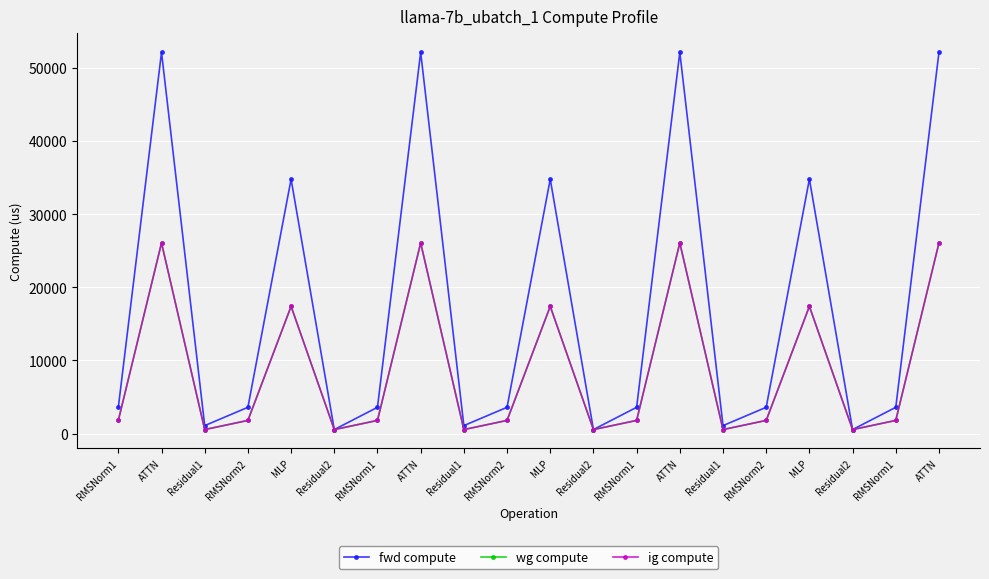

Where is the first local minimum for wg compute?

Residual1